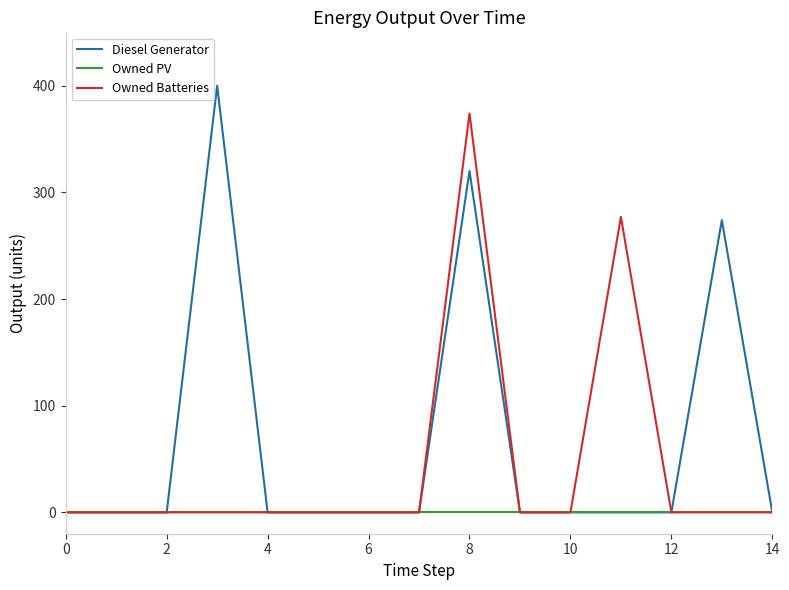

Which series has the largest total across all categories?

Diesel Generator